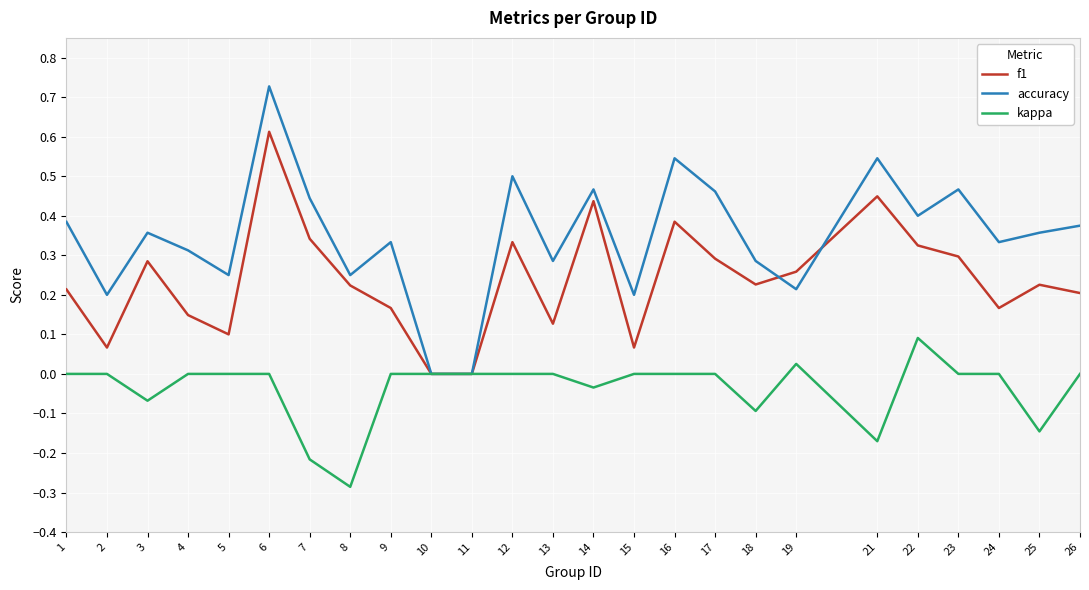

Which series has the largest total across all categories?

accuracy